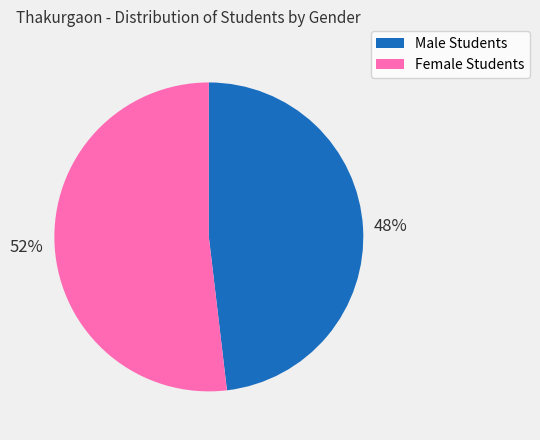

How many slices are in this pie chart?

2